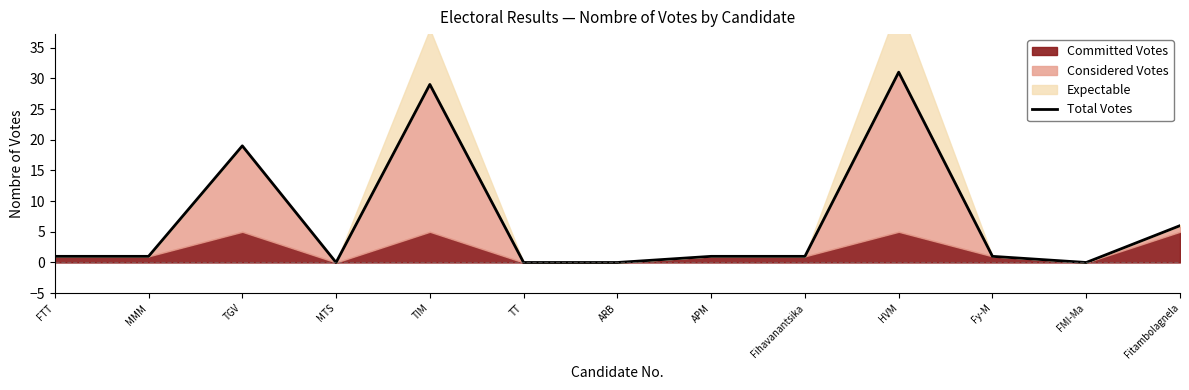

How many data points are above 1?

4